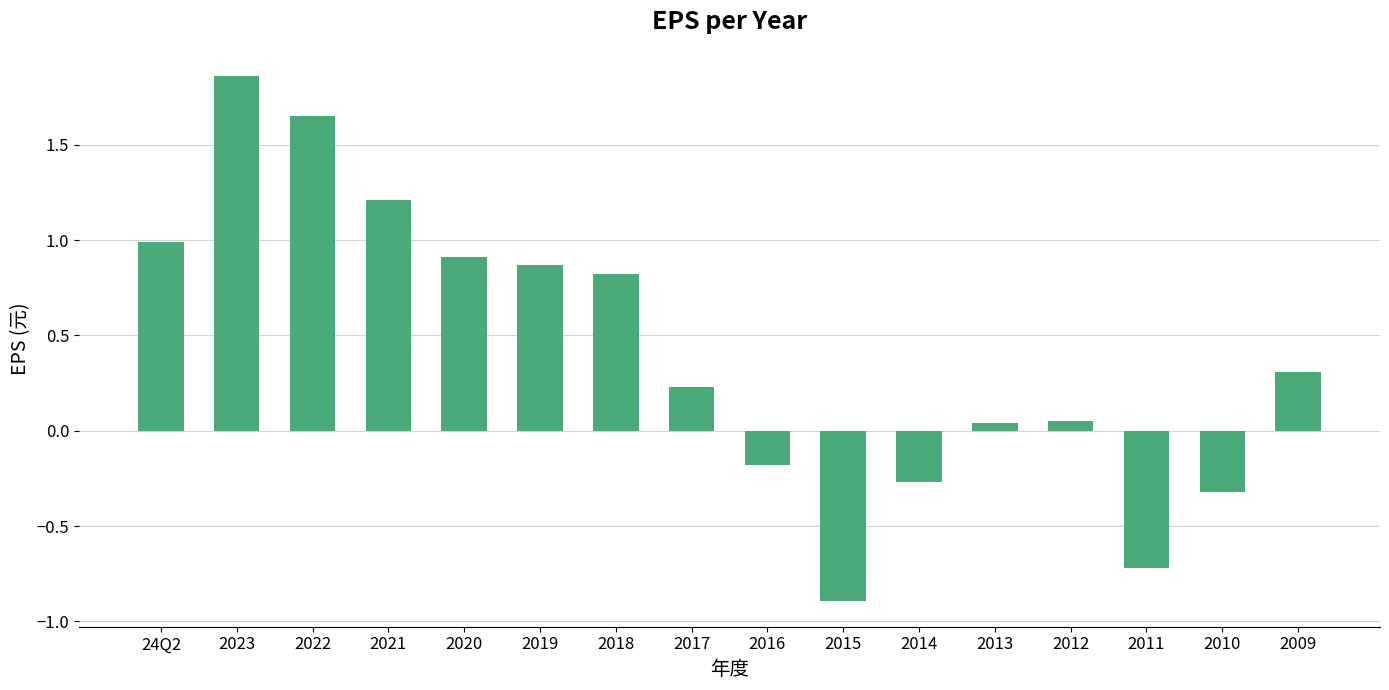

What is the value of the 10th bar from the left?

-0.9